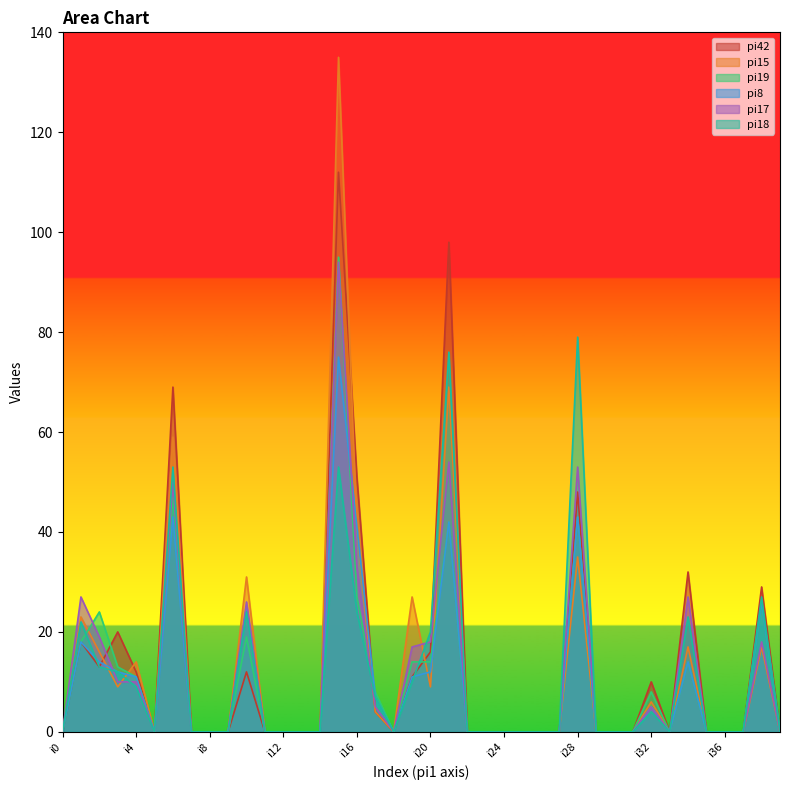

Reading right to left, transcribe all the data shown in this chart.

pi42: i39=0	i38=29	i37=0	i36=0	i35=0	i34=32	i33=0	i32=10	i31=0	i30=0	i29=0	i28=48	i27=0	i26=0	i25=0	i24=0	i23=0	i22=0	i21=98	i20=16	i19=11	i18=0	i17=4	i16=51	i15=112	i14=0	i13=0	i12=0	i11=0	i10=12	i9=0	i8=0	i7=0	i6=69	i5=0	i4=12	i3=20	i2=13	i1=18	i0=0
pi15: i39=0	i38=17	i37=0	i36=0	i35=0	i34=17	i33=0	i32=6	i31=0	i30=0	i29=0	i28=35	i27=0	i26=0	i25=0	i24=0	i23=0	i22=0	i21=69	i20=9	i19=27	i18=0	i17=4	i16=41	i15=135	i14=0	i13=0	i12=0	i11=0	i10=31	i9=0	i8=0	i7=0	i6=59	i5=0	i4=14	i3=9	i2=16	i1=23	i0=0
pi19: i39=0	i38=26	i37=0	i36=0	i35=0	i34=14	i33=0	i32=8	i31=0	i30=0	i29=0	i28=43	i27=0	i26=0	i25=0	i24=0	i23=0	i22=0	i21=42	i20=14	i19=14	i18=0	i17=8	i16=27	i15=95	i14=0	i13=0	i12=0	i11=0	i10=19	i9=0	i8=0	i7=0	i6=47	i5=0	i4=11	i3=13	i2=24	i1=18	i0=0
pi8: i39=0	i38=26	i37=0	i36=0	i35=0	i34=14	i33=0	i32=5	i31=0	i30=0	i29=0	i28=43	i27=0	i26=0	i25=0	i24=0	i23=0	i22=0	i21=42	i20=12	i19=11	i18=0	i17=7	i16=41	i15=75	i14=0	i13=0	i12=0	i11=0	i10=25	i9=0	i8=0	i7=0	i6=43	i5=0	i4=11	i3=12	i2=14	i1=18	i0=0
pi17: i39=0	i38=18	i37=0	i36=0	i35=0	i34=27	i33=0	i32=5	i31=0	i30=0	i29=0	i28=53	i27=0	i26=0	i25=0	i24=0	i23=0	i22=0	i21=54	i20=18	i19=17	i18=0	i17=5	i16=33	i15=94	i14=0	i13=0	i12=0	i11=0	i10=26	i9=0	i8=0	i7=0	i6=50	i5=0	i4=10	i3=10	i2=19	i1=27	i0=0
pi18: i39=0	i38=27	i37=0	i36=0	i35=0	i34=23	i33=0	i32=4	i31=0	i30=0	i29=0	i28=79	i27=0	i26=0	i25=0	i24=0	i23=0	i22=0	i21=76	i20=20	i19=10	i18=0	i17=7	i16=24	i15=53	i14=0	i13=0	i12=0	i11=0	i10=24	i9=0	i8=0	i7=0	i6=53	i5=0	i4=9	i3=12	i2=13	i1=22	i0=0